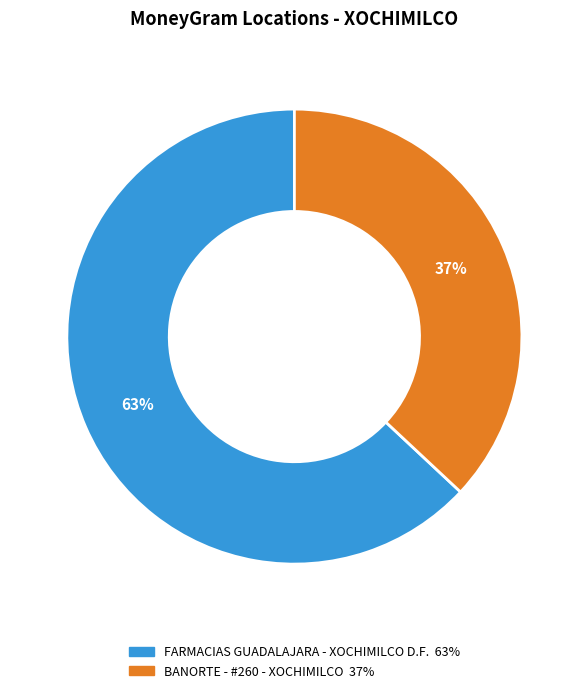

Which slice represents more than half of the pie?

FARMACIAS GUADALAJARA - XOCHIMILCO D.F.